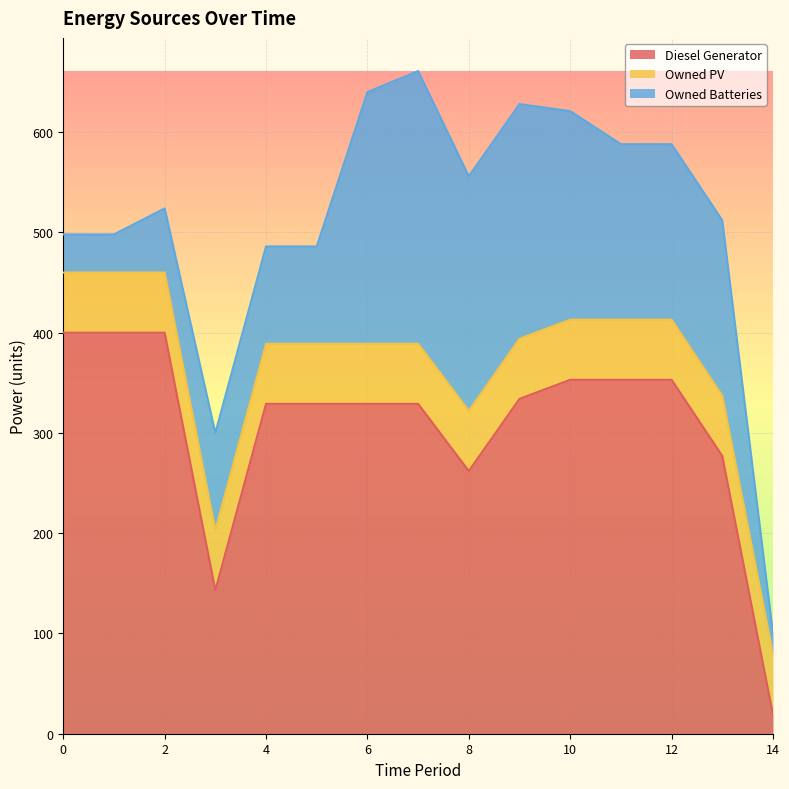

At how many categories does at least one series exceed 313?

11